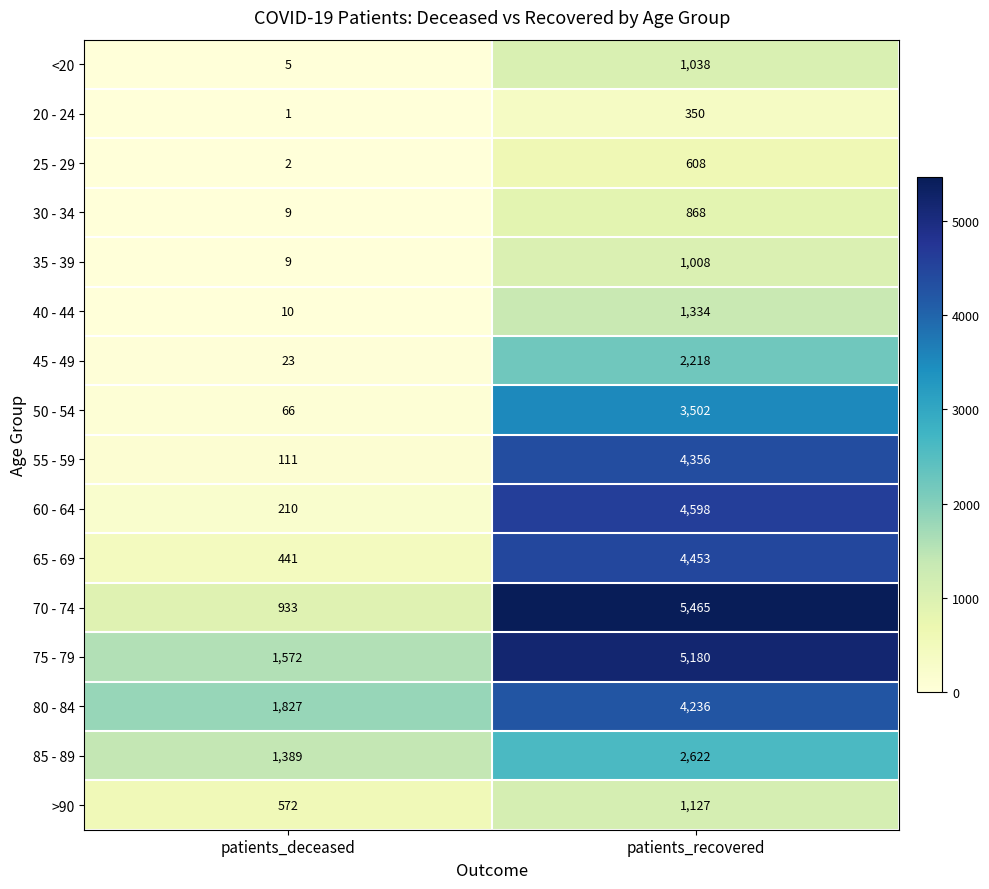

List the series in order of their peak value, highest first.

70 - 74, 75 - 79, 60 - 64, 65 - 69, 55 - 59, 80 - 84, 50 - 54, 85 - 89, 45 - 49, 40 - 44, >90, <20, 35 - 39, 30 - 34, 25 - 29, 20 - 24